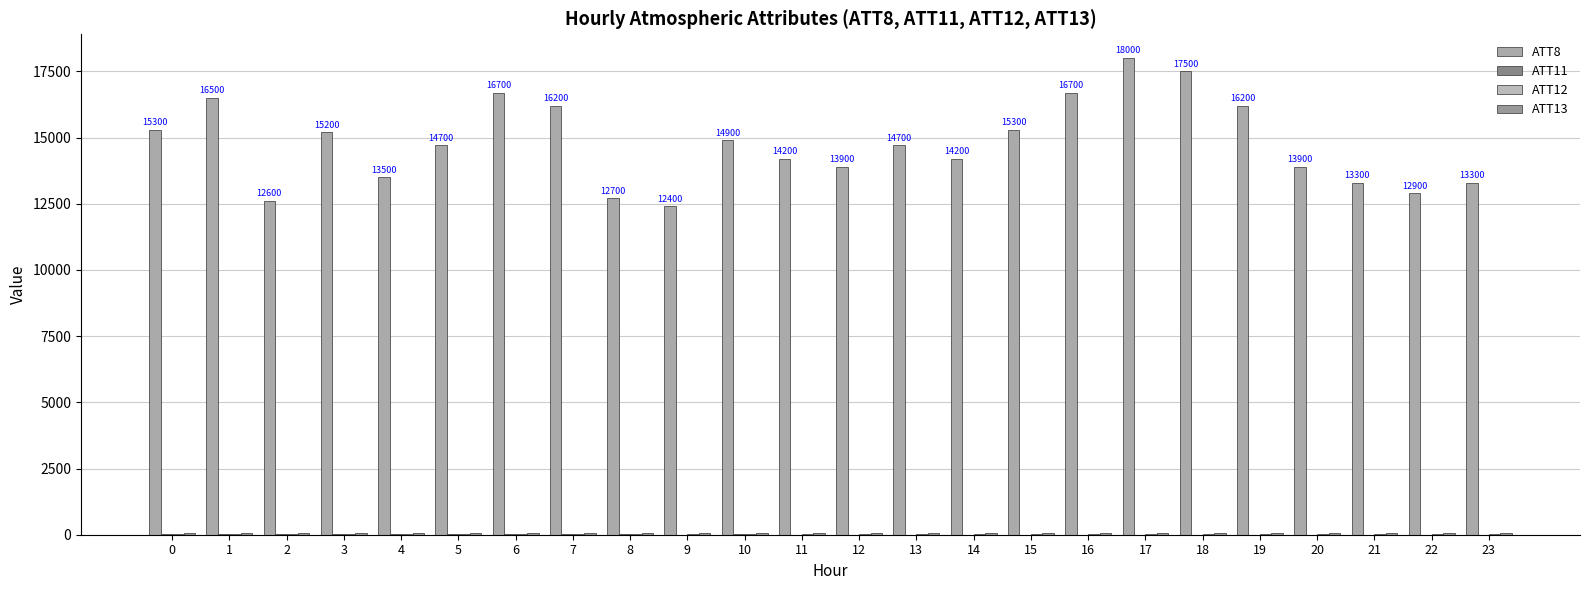

Which category has the highest value across all series?

17